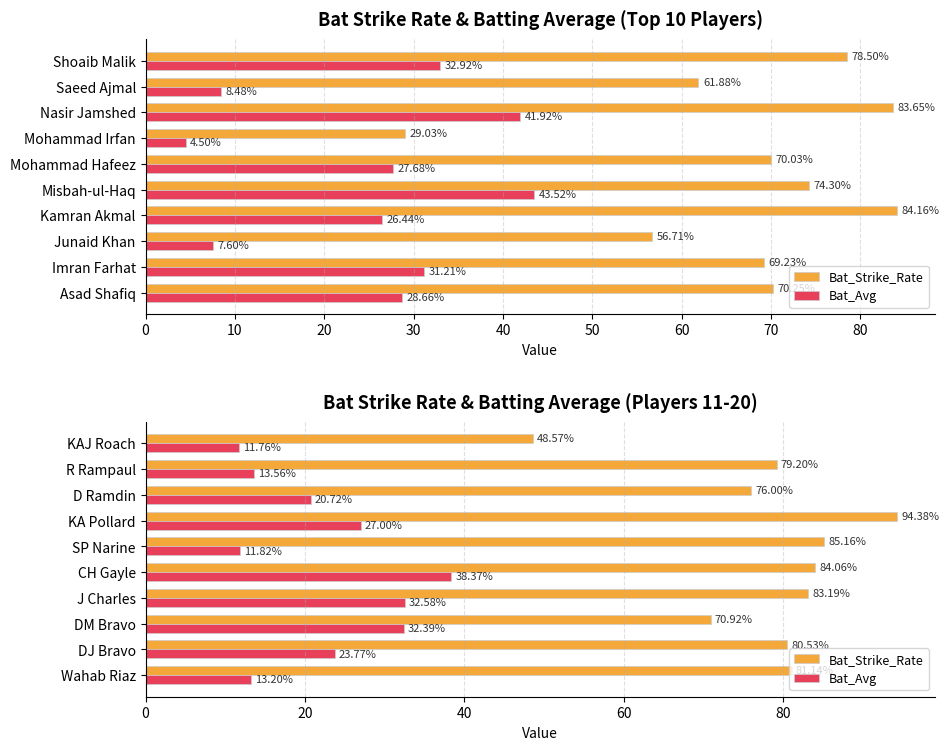

What is the average value of the Bat_Strike_Rate series?

78.3